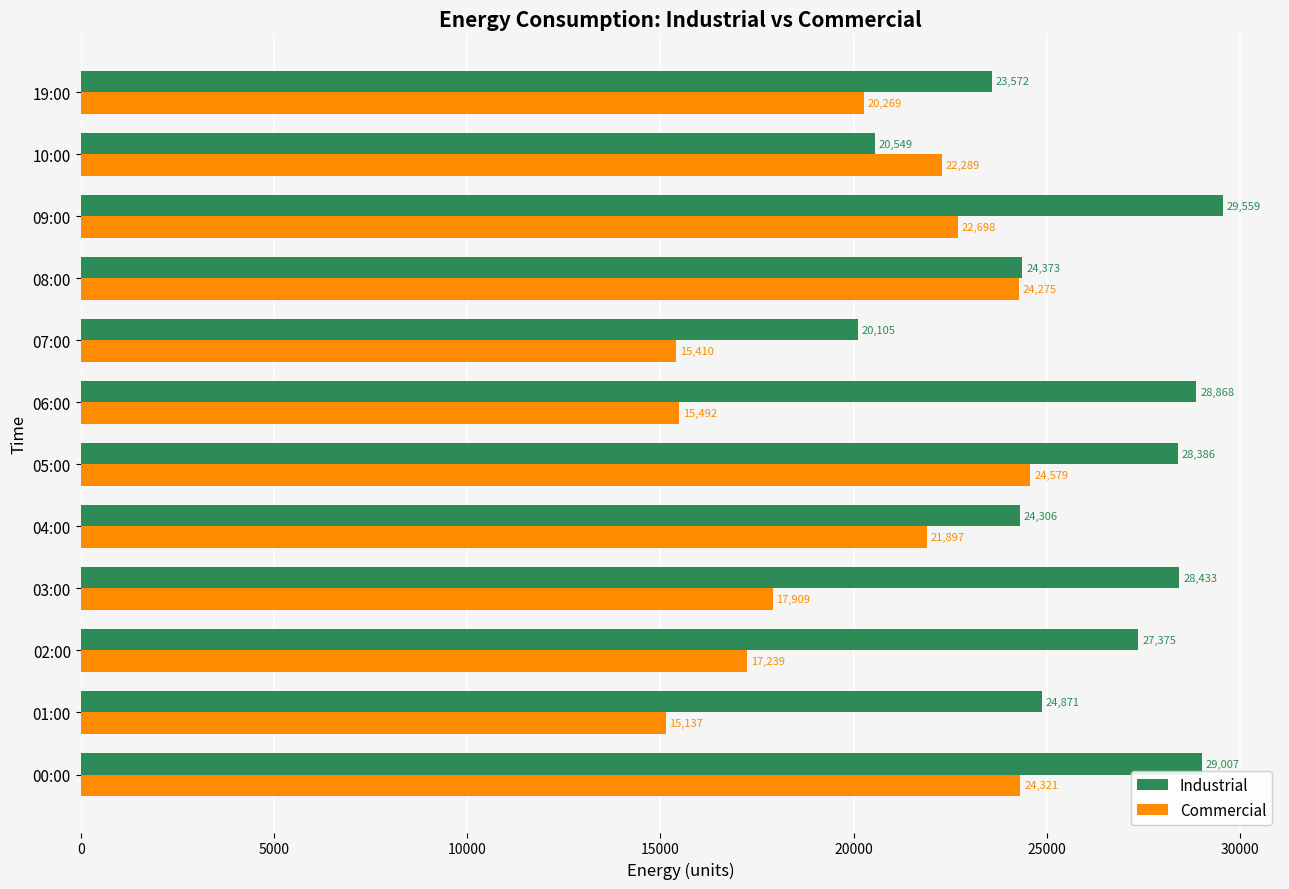

What is the difference between the maximum and minimum values in the Industrial series?

9453.7